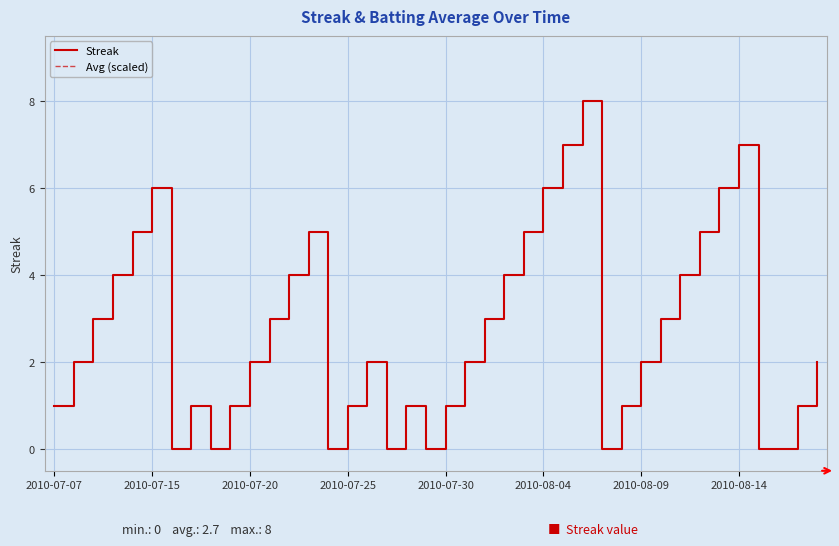

What is the label of the 12th point from the right?

2010-08-07